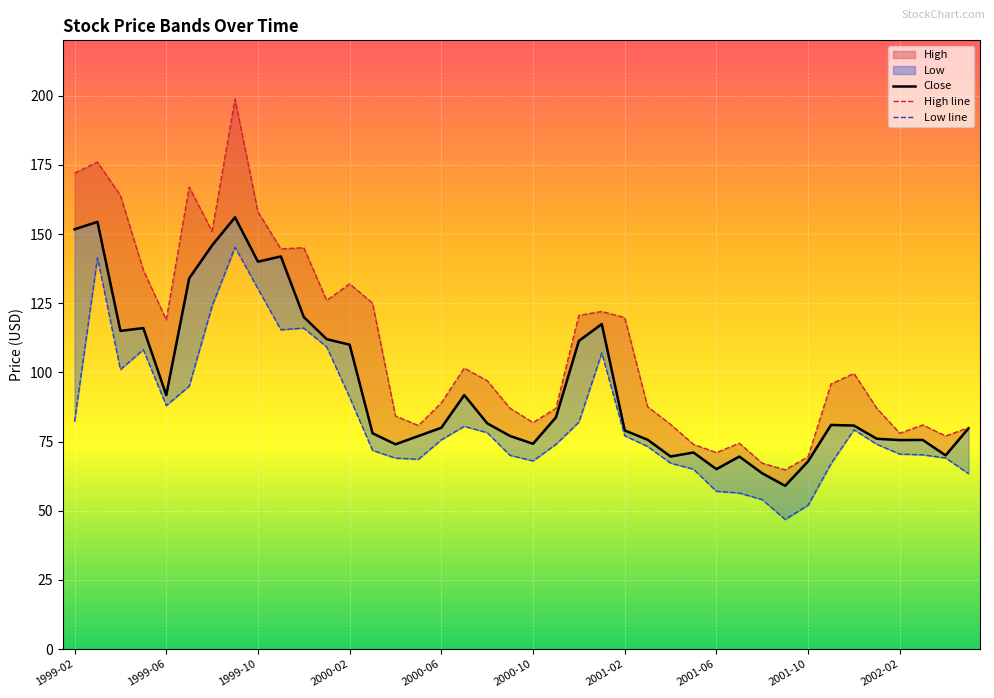

At how many categories does at least one series exceed 48?

40